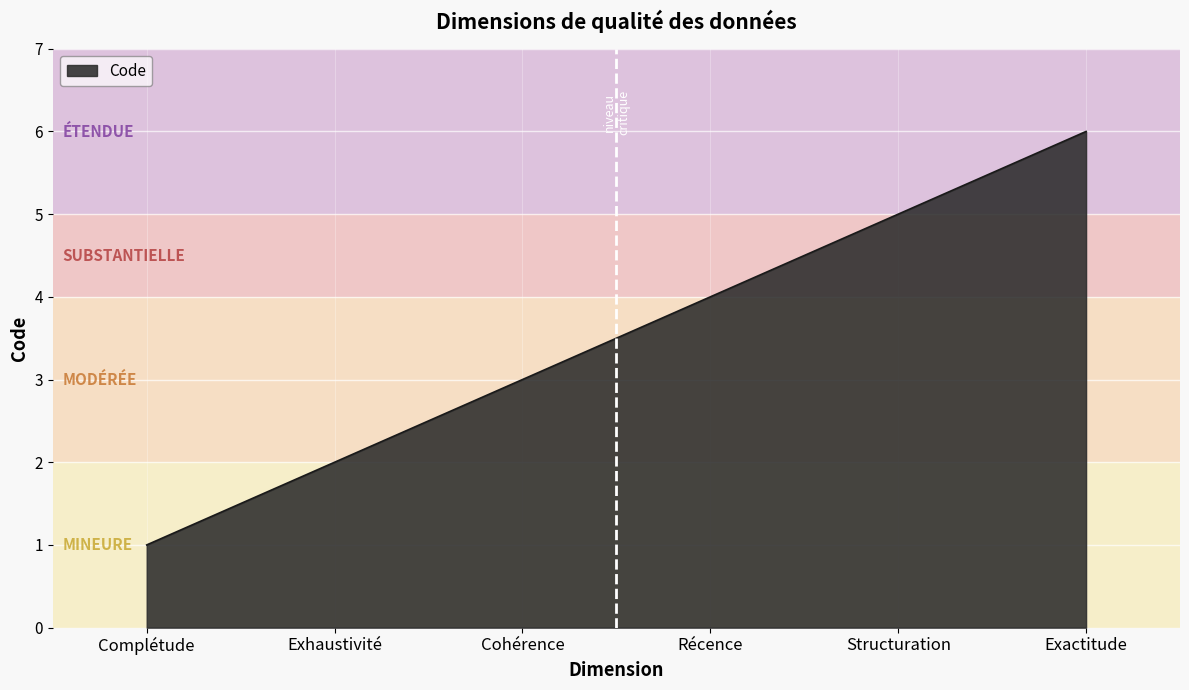

Which category has the highest value across all series?

Exactitude